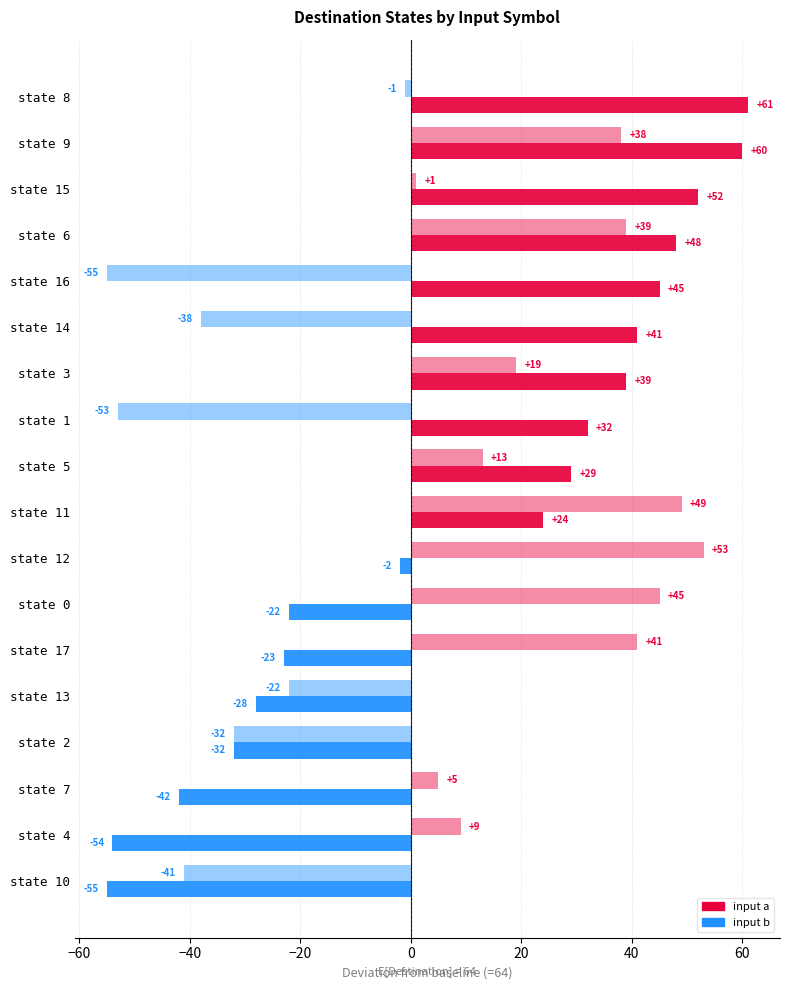

How many distinct data groups are displayed?

2